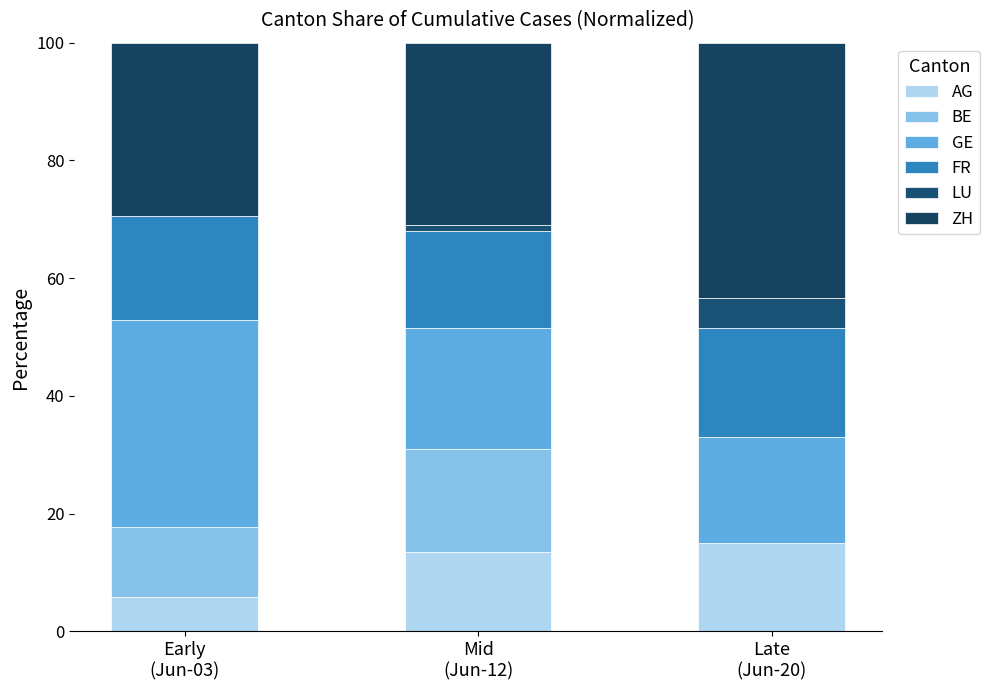

The value of BE at Late
(Jun-20) is 0.0. True or false?

True